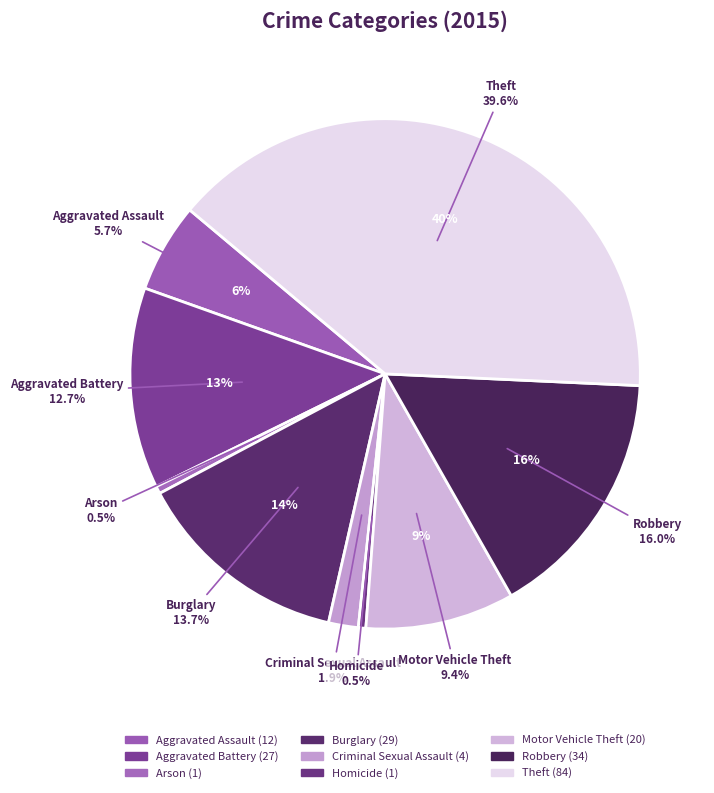

To the nearest percent, what is the difference between the largest and smallest slice percentages?

39%